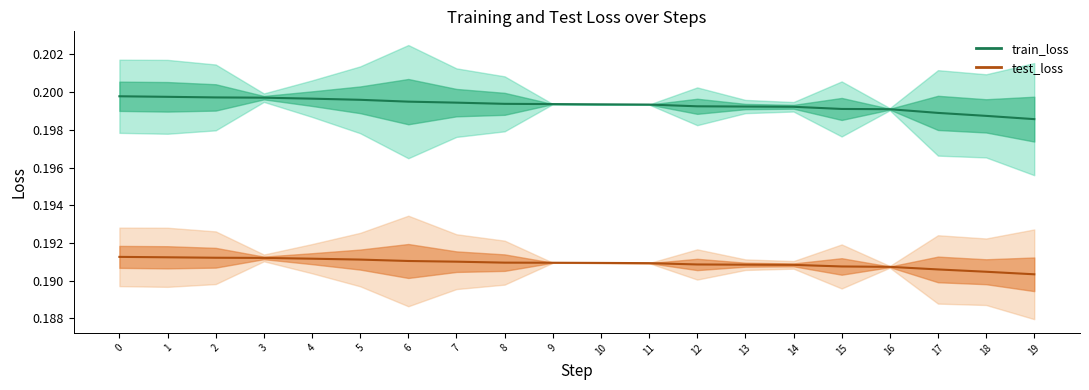

How many data points does each series have?

20